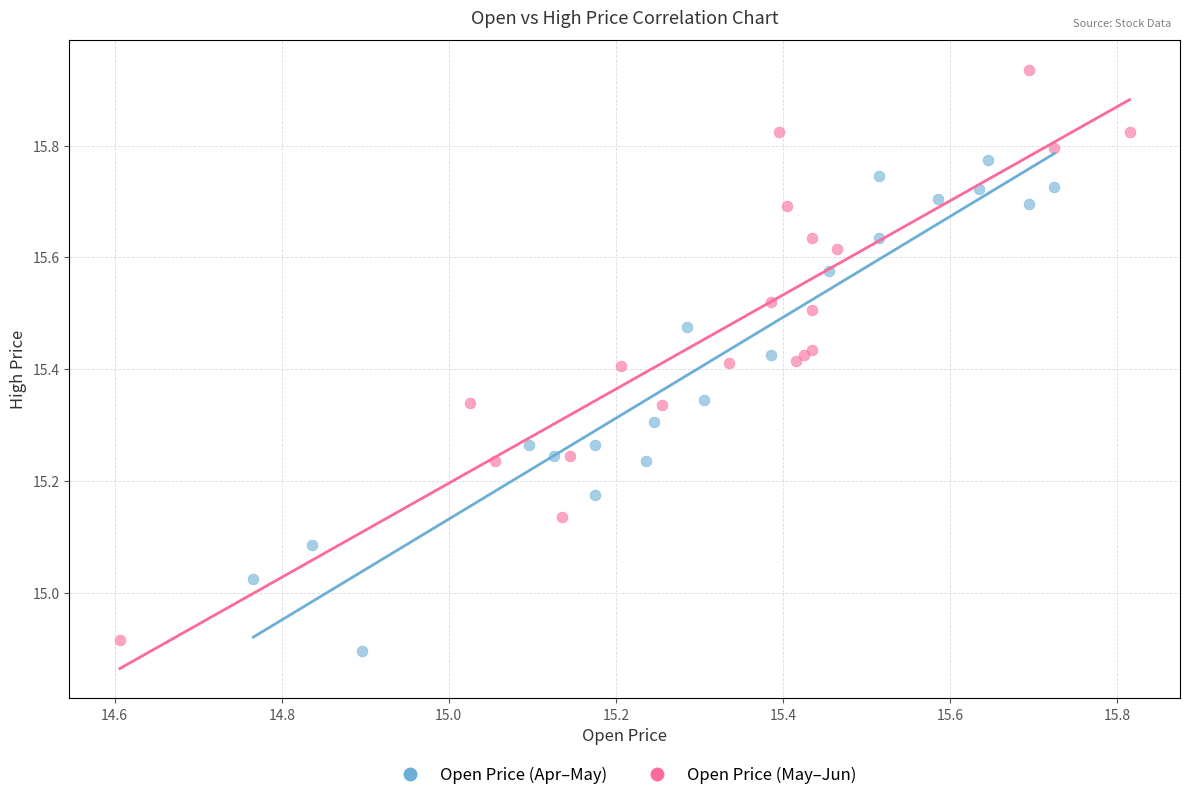

Which series has the widest spread of Y values?

Open Price (May–Jun)